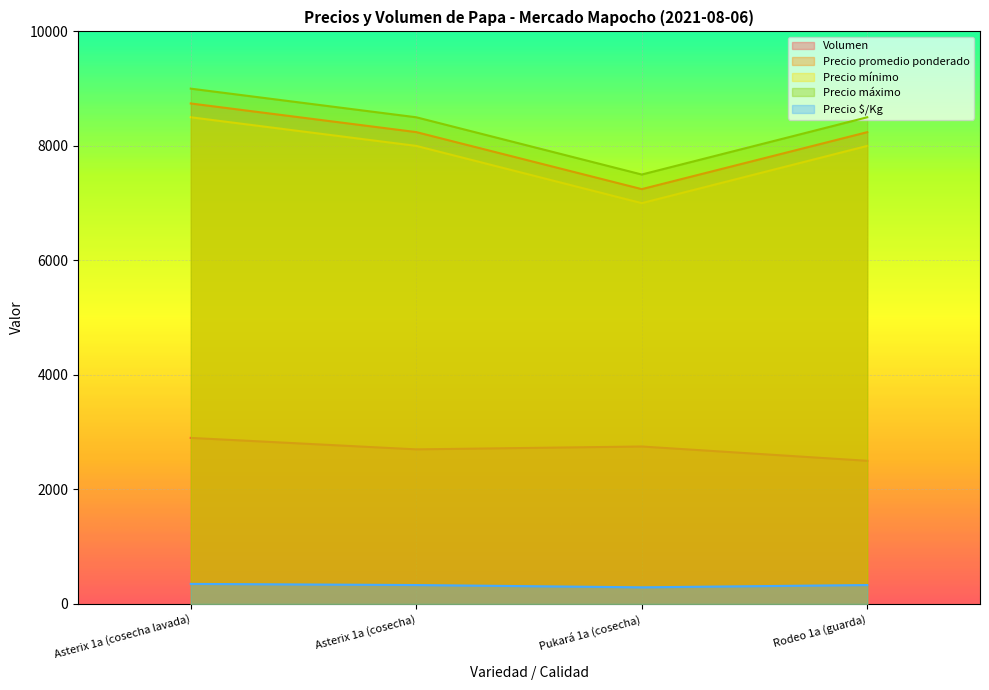

True or false: Precio máximo and Volumen intersect in this chart.

False